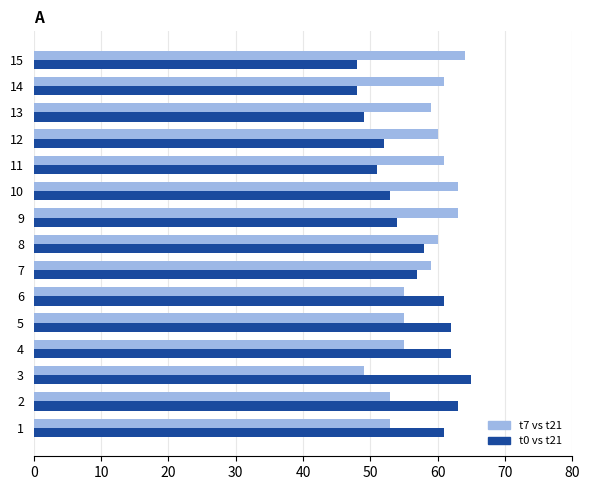

What is the sum of the t7 vs t21 values at 9 and 7?

122